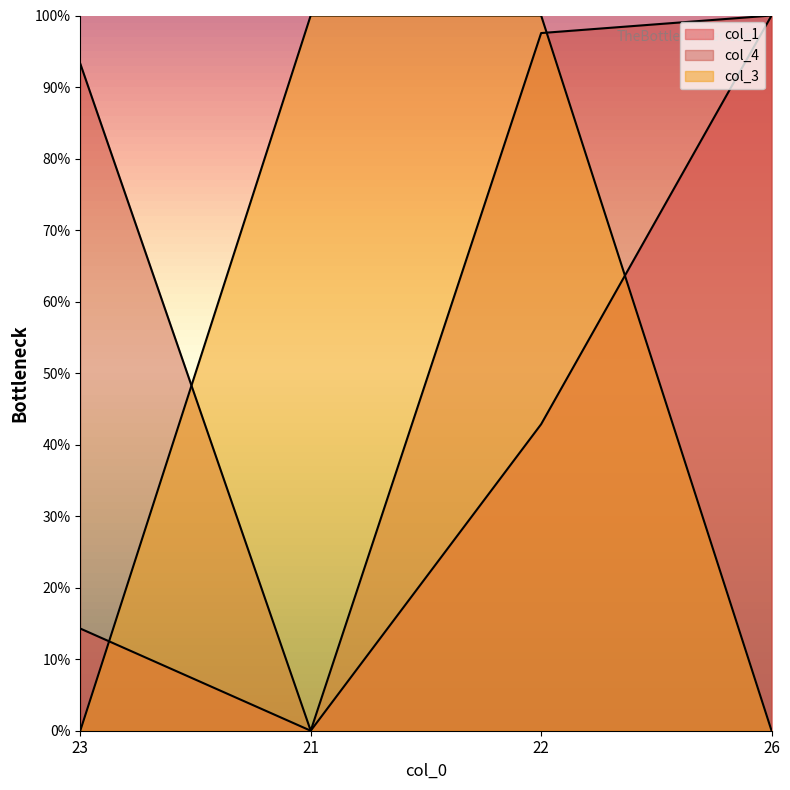

Does the chart have visible grid lines?

No